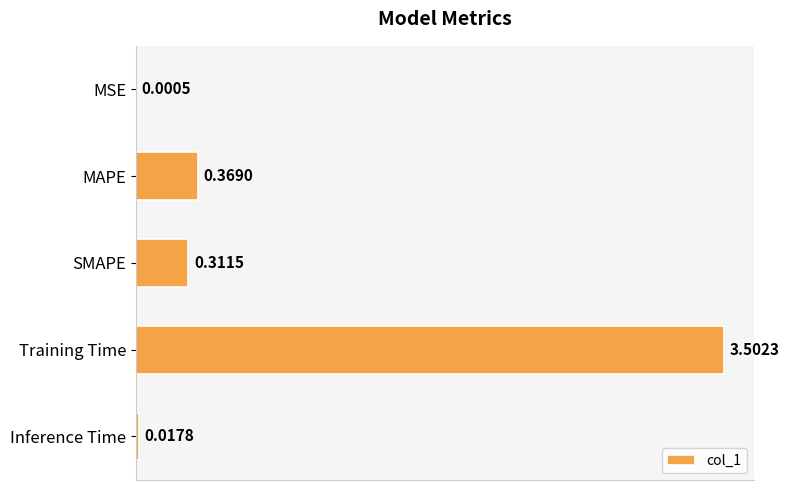

Between Training Time and MAPE, which is larger?

Training Time